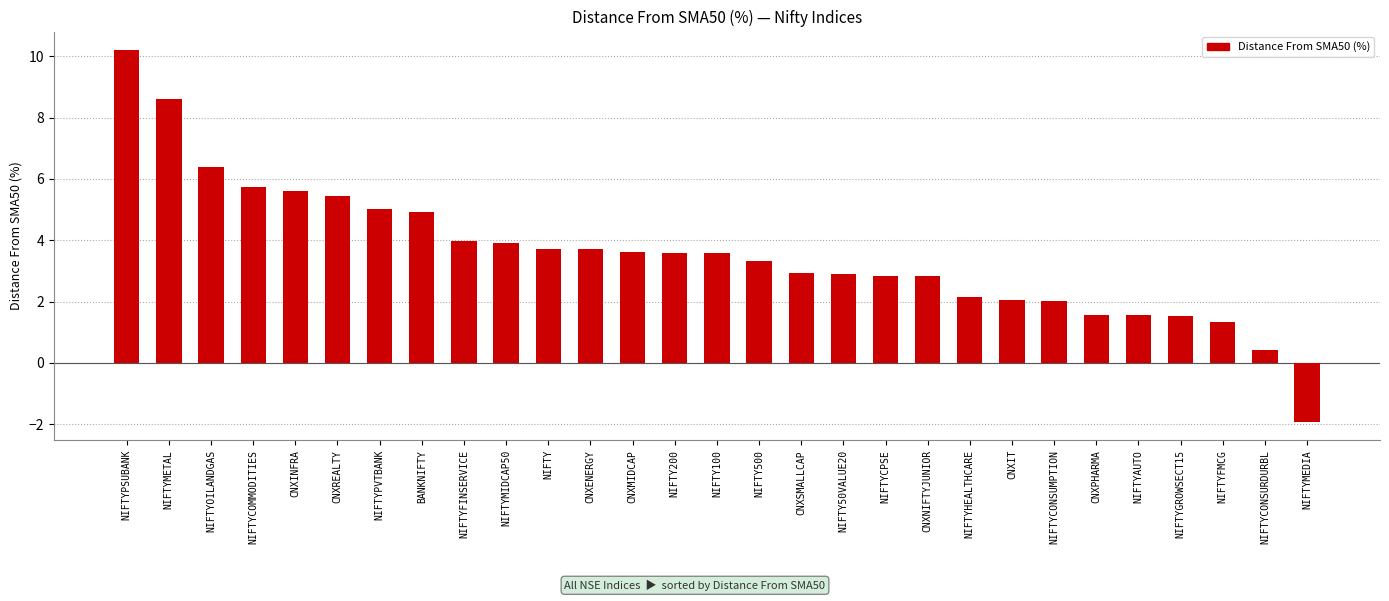

Which label corresponds to the smallest value in the chart?

NIFTYMEDIA